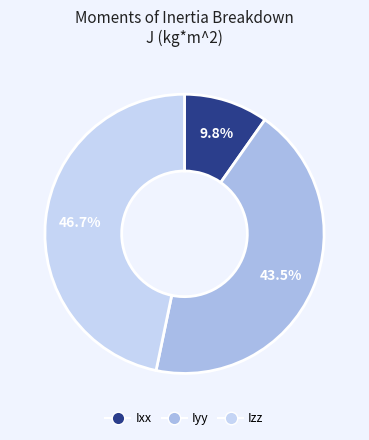

Approximately how many times larger is the value at Izz compared to Iyy?

1.1